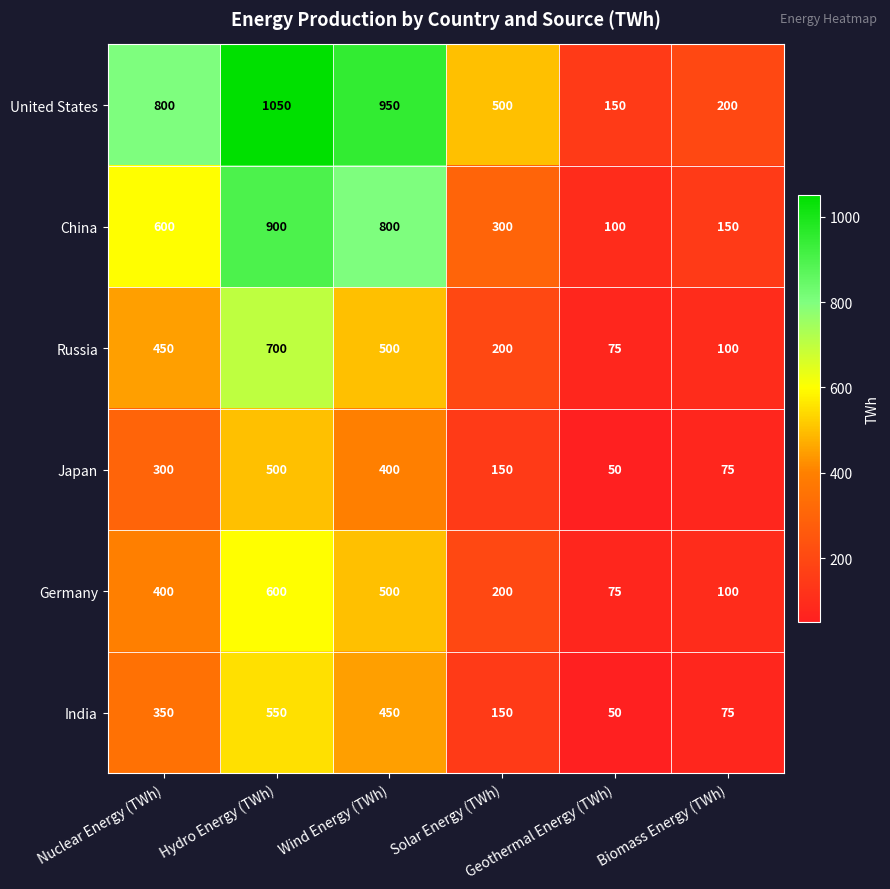

What is the difference between the highest and lowest values at Hydro Energy (TWh)?

550